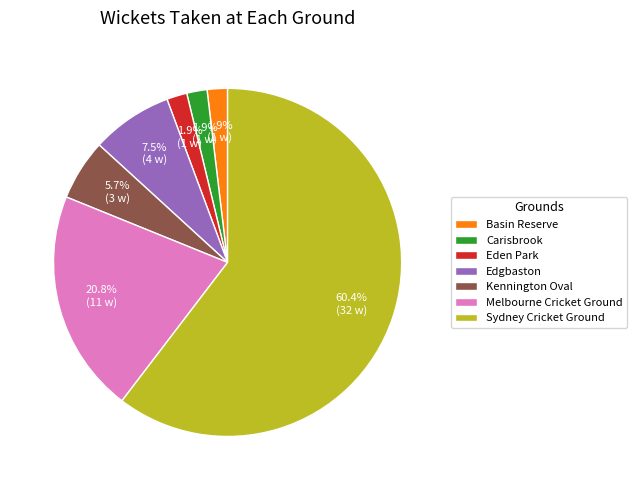

Which category has the biggest portion of the pie?

Sydney Cricket Ground